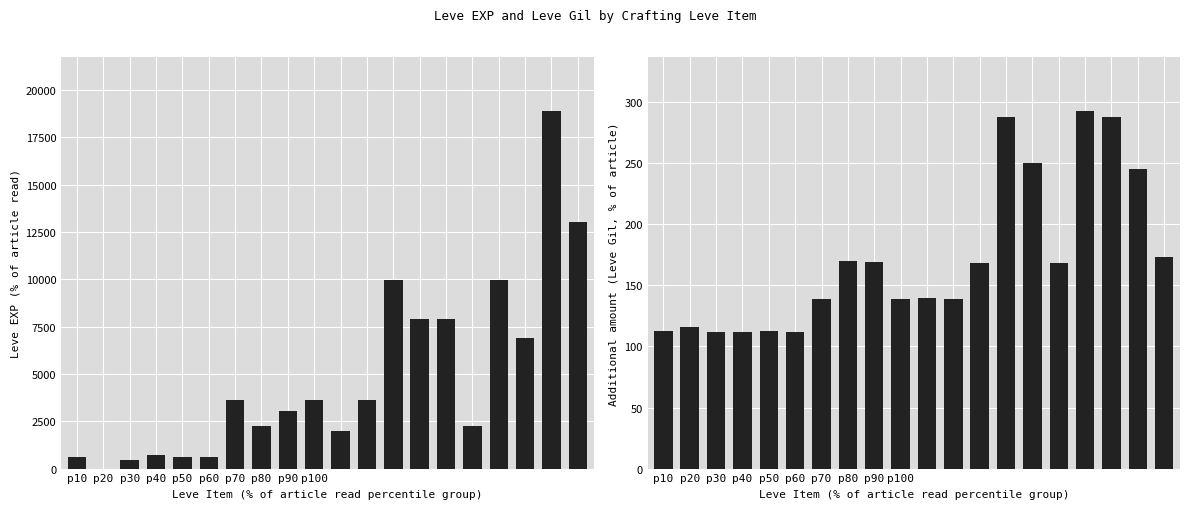

Where does the Leve EXP series first go above 3600?

12